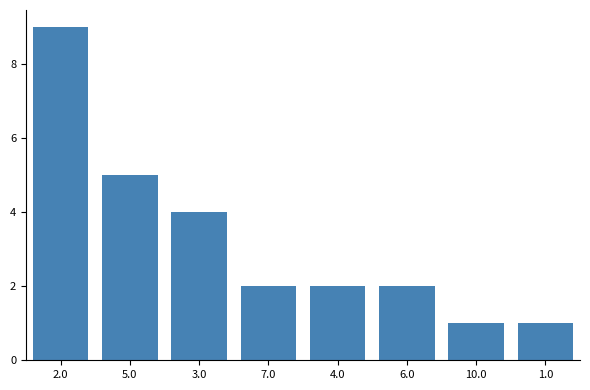

Reading right to left, what are all the values shown in this chart?

1	1	2	2	2	4	5	9